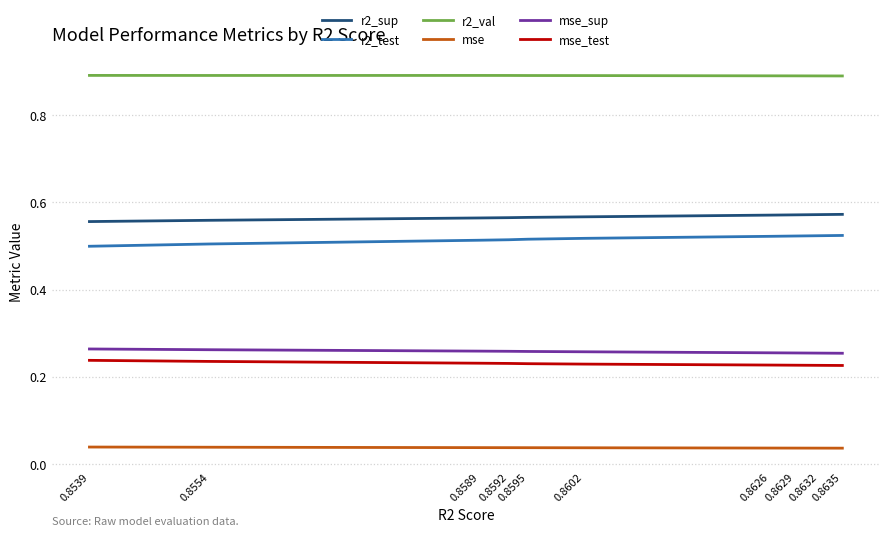

Rank the series at 0.8635 from highest to lowest value.

r2_val, r2_sup, r2_test, mse_sup, mse_test, mse